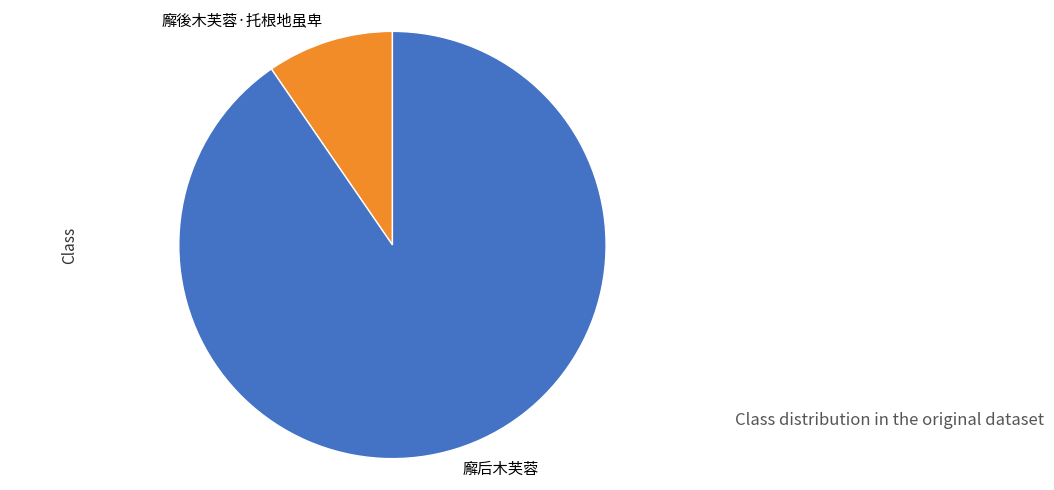

The 廨后木芙蓉 slice represents 90% of the pie. True or false?

True